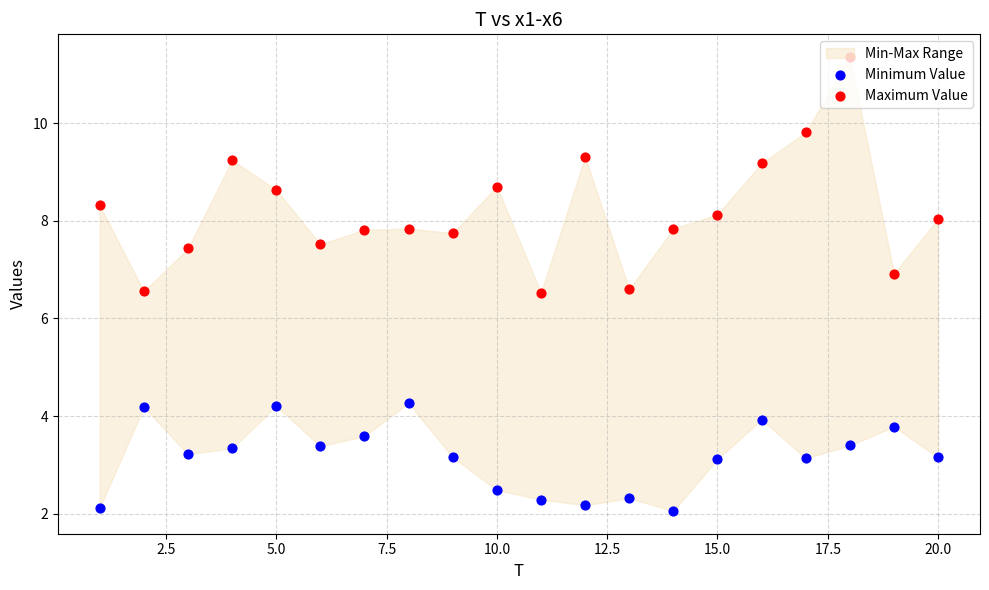

Which series has the widest spread of Y values?

Maximum Value